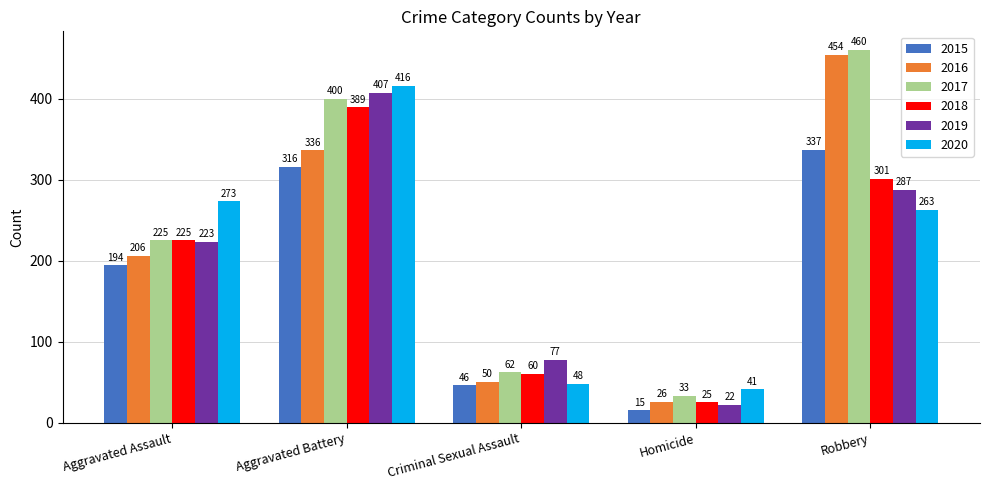

How many data points does each series have?

5